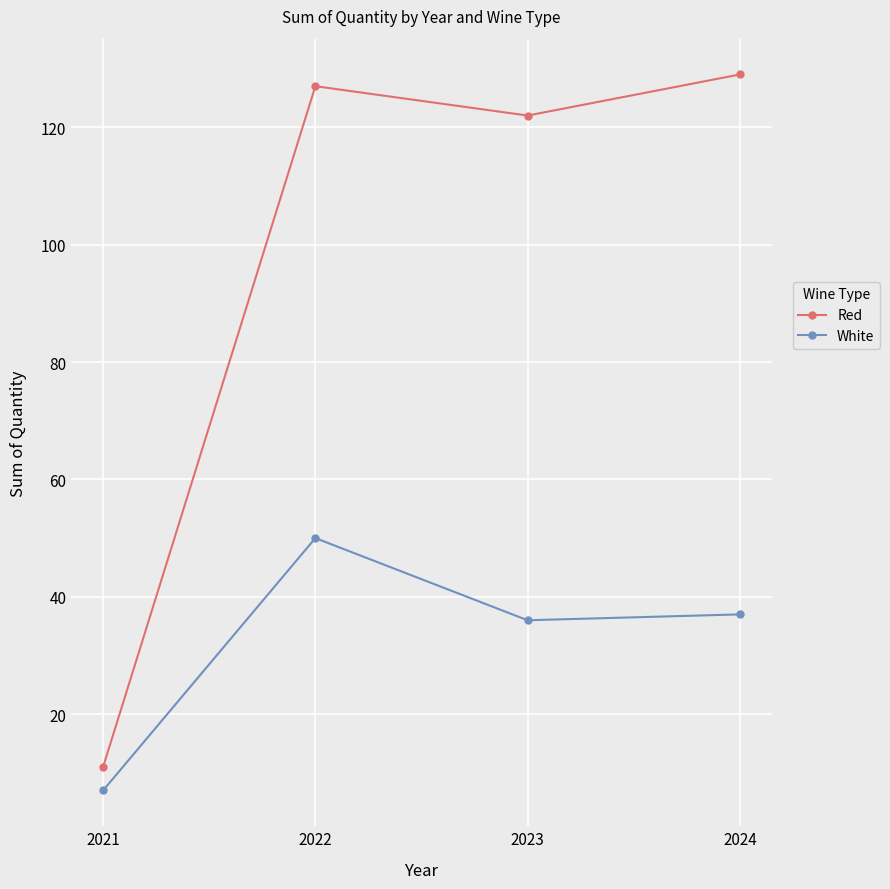

List the series in order of their peak value, lowest first.

White, Red